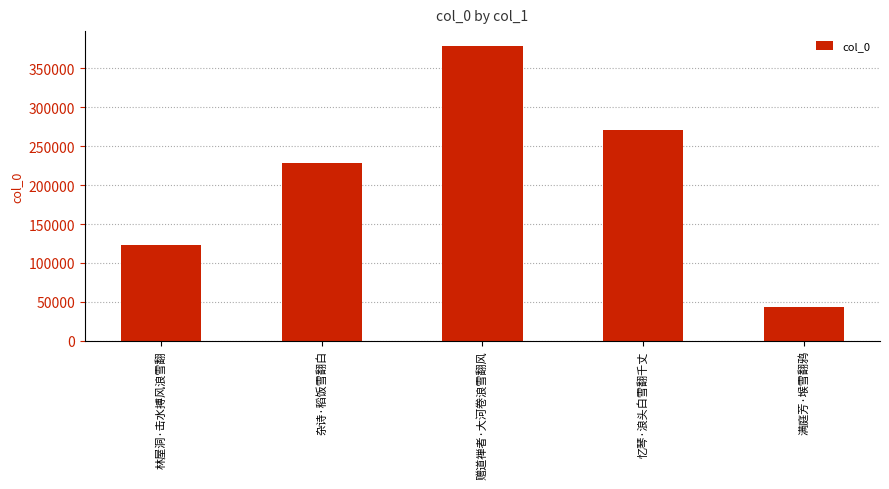

Reading left to right, list all the values displayed in this chart.

林屋洞·击水搏风浪雪翻=122630	杂诗·稻饭雪翻白=227883	赠道禅者·大河卷浪雪翻风=379121	忆琴·浪头白雪翻千丈=270442	满庭芳·堠雪翻鸦=42734